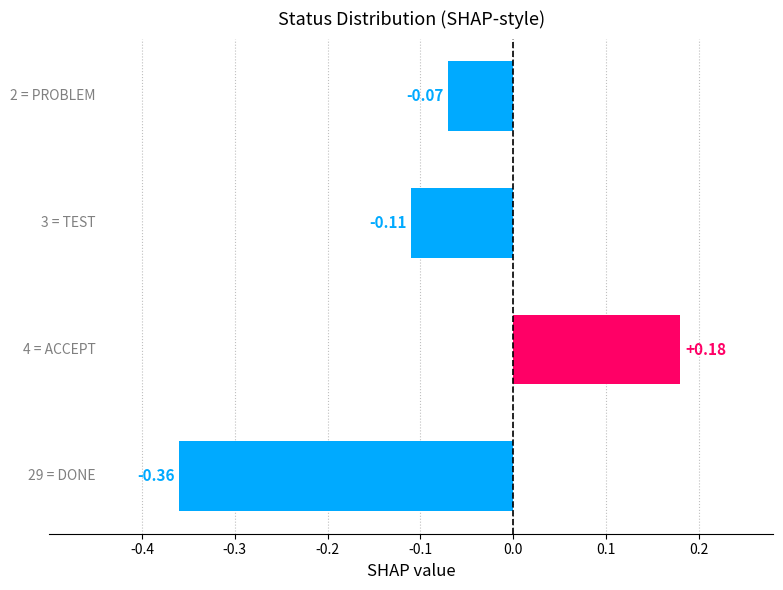

What is the difference between the maximum and minimum values?

0.5